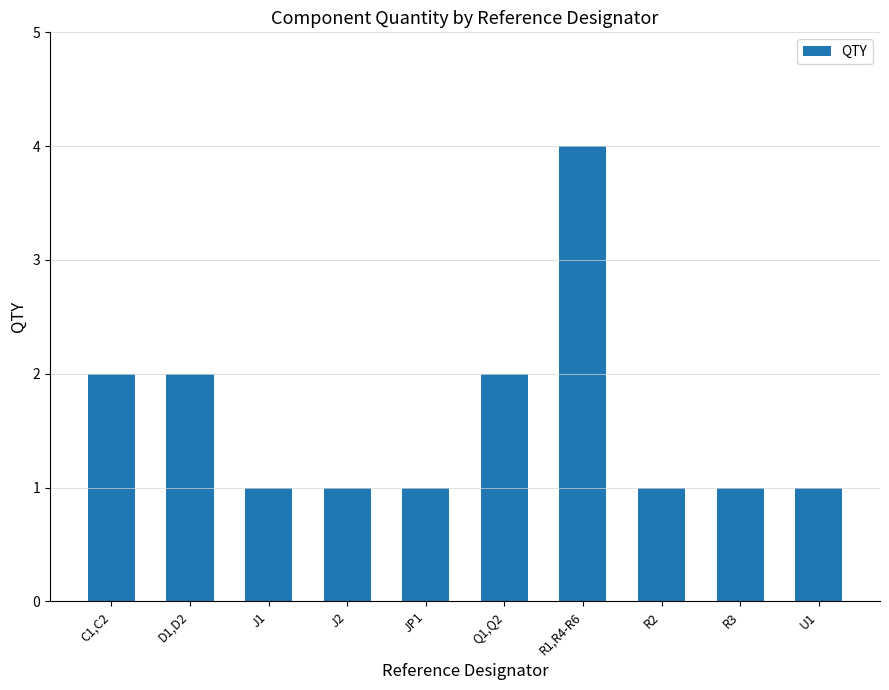

Reading right to left, what are all the values shown in this chart?

U1=1	R3=1	R2=1	R1,R4-R6=4	Q1,Q2=2	JP1=1	J2=1	J1=1	D1,D2=2	C1,C2=2